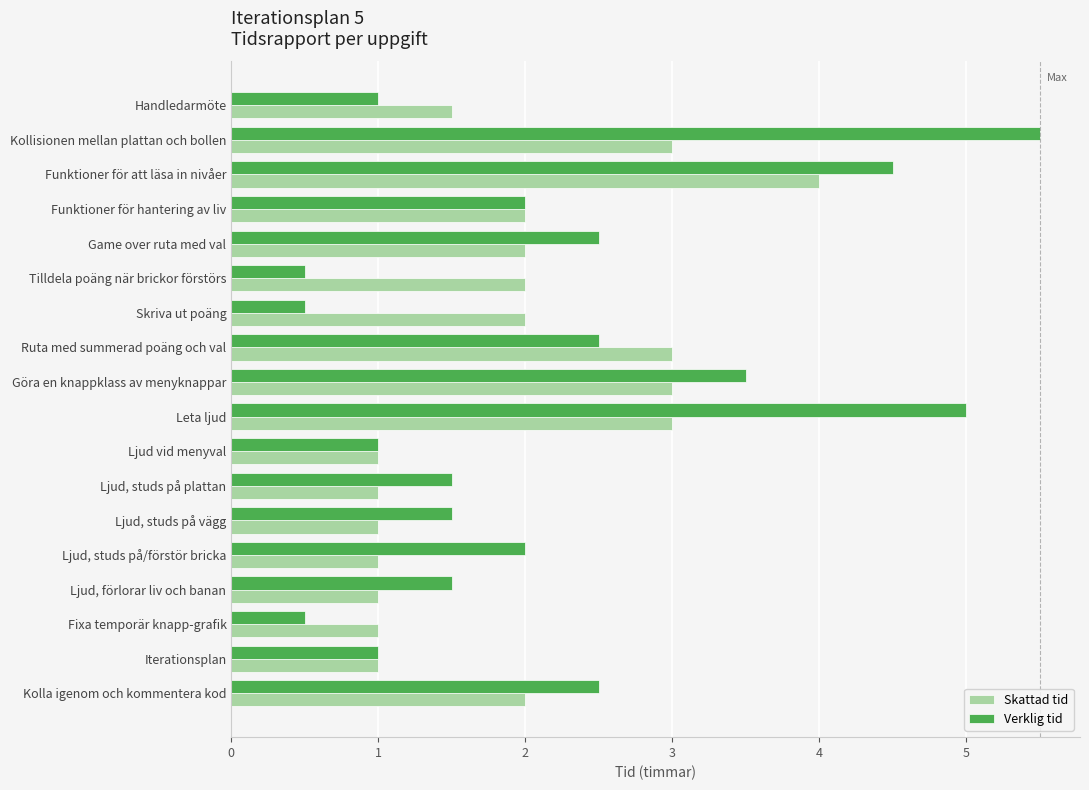

The value of Skattad tid at Tilldela poäng när brickor förstörs is 0.8. True or false?

False